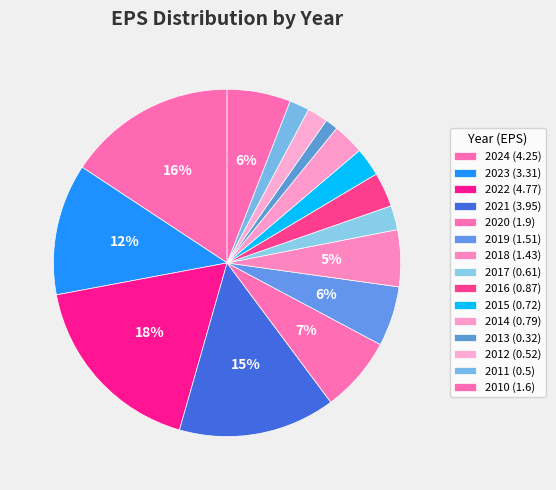

How many slices are in this pie chart?

15